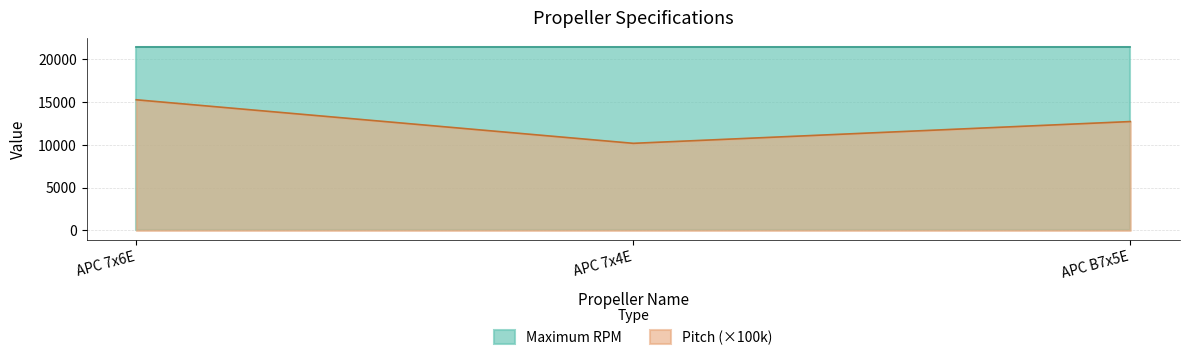

What is the minimum value shown in the chart?

10160.0